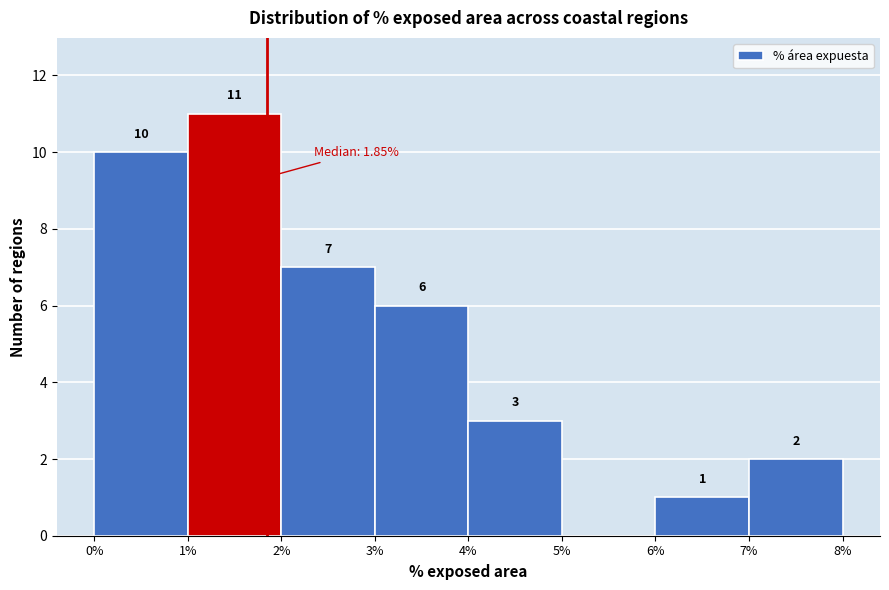

Which range on the x-axis has the tallest bar?

1% to 2%